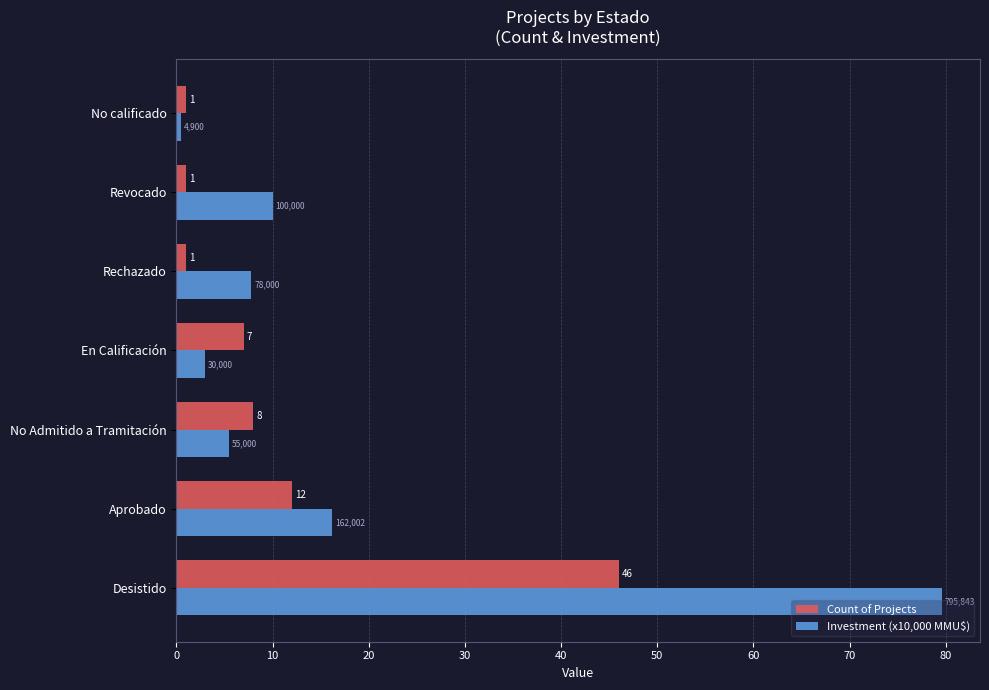

What is the difference between the second highest and second lowest values in the Count of Projects series?

11.0